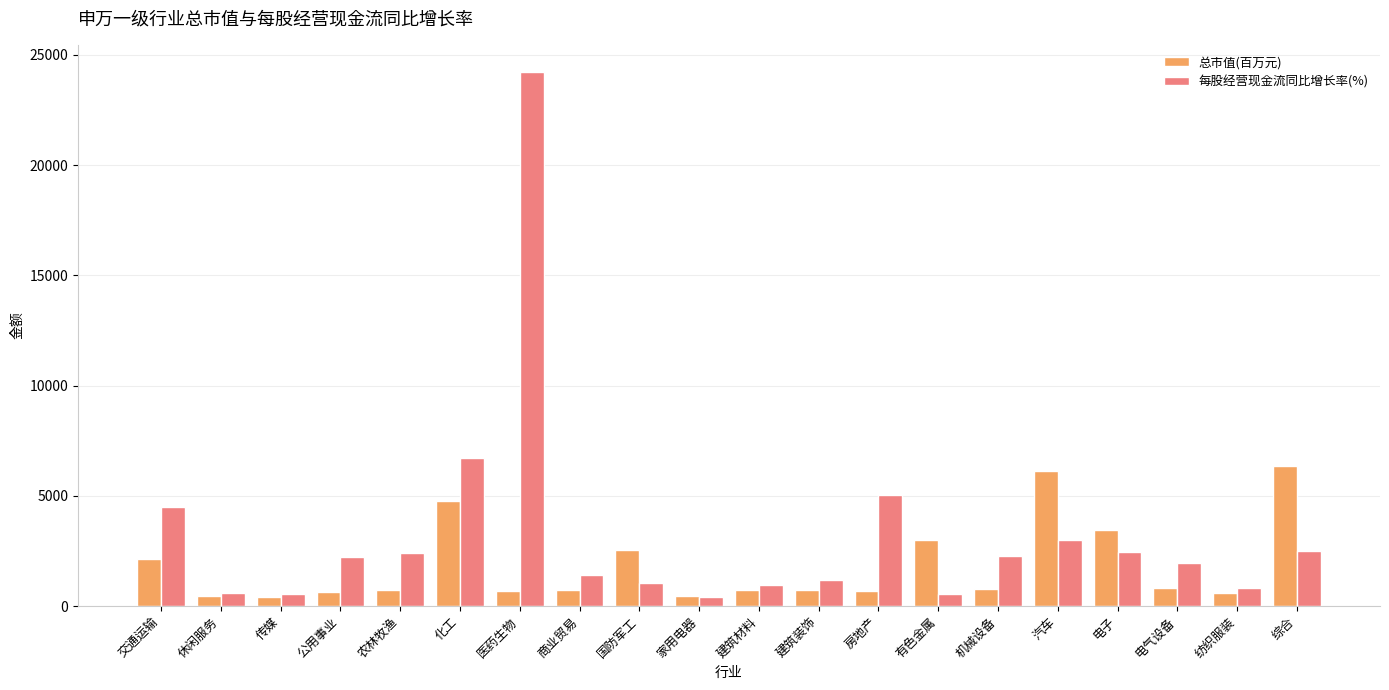

What is the difference between the highest and lowest values at 化工?

1943.8